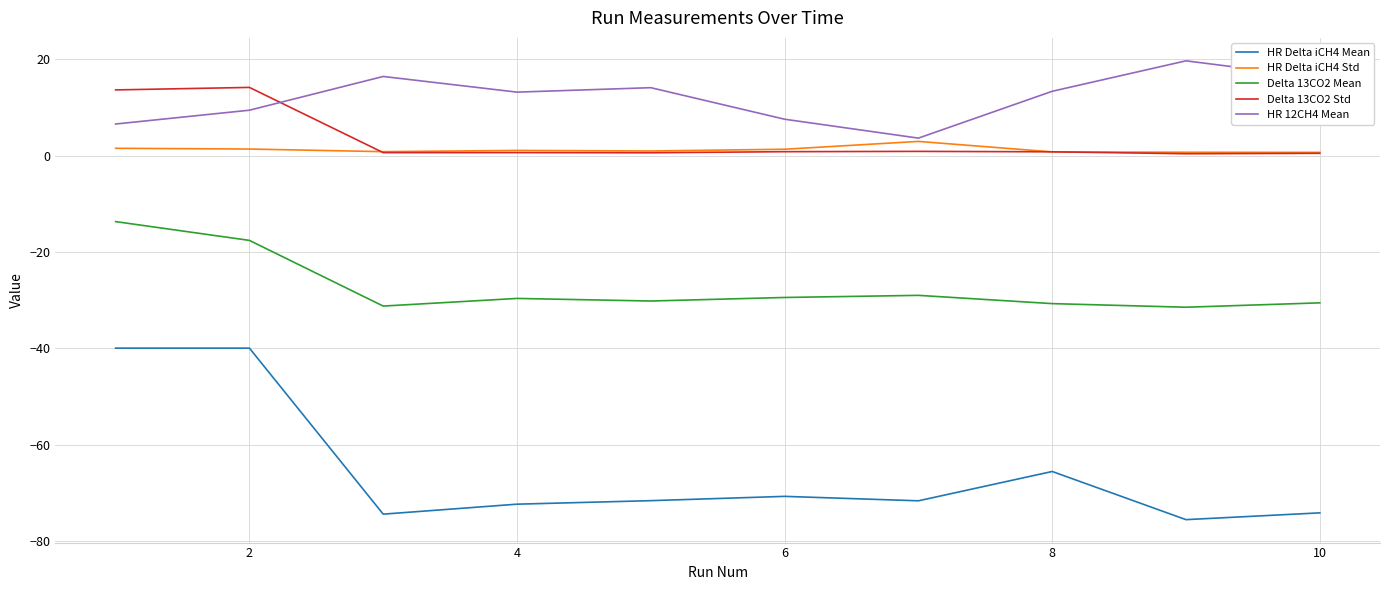

List the series in order of their peak value, highest first.

HR 12CH4 Mean, Delta 13CO2 Std, HR Delta iCH4 Std, Delta 13CO2 Mean, HR Delta iCH4 Mean